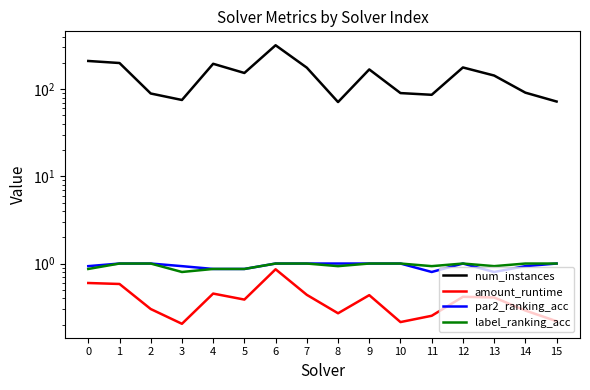

At which category does amount_runtime reach its first local valley?

3